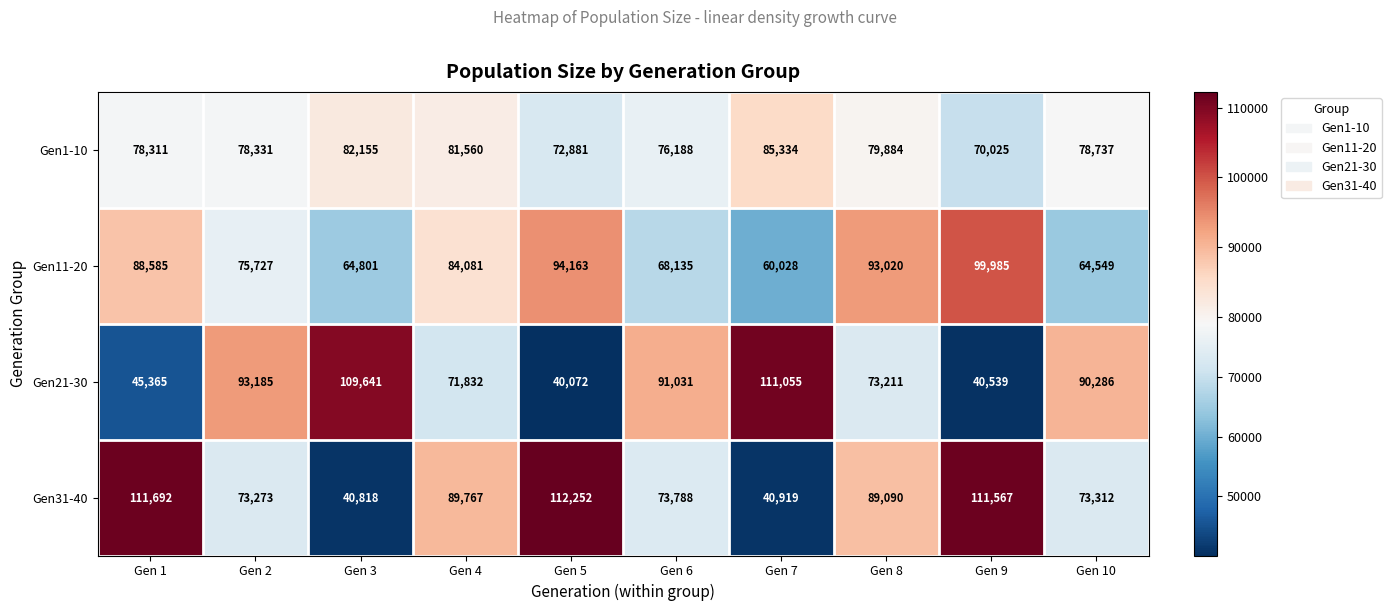

Is it true that Gen11-20 equals 151057 at Gen 1?

False